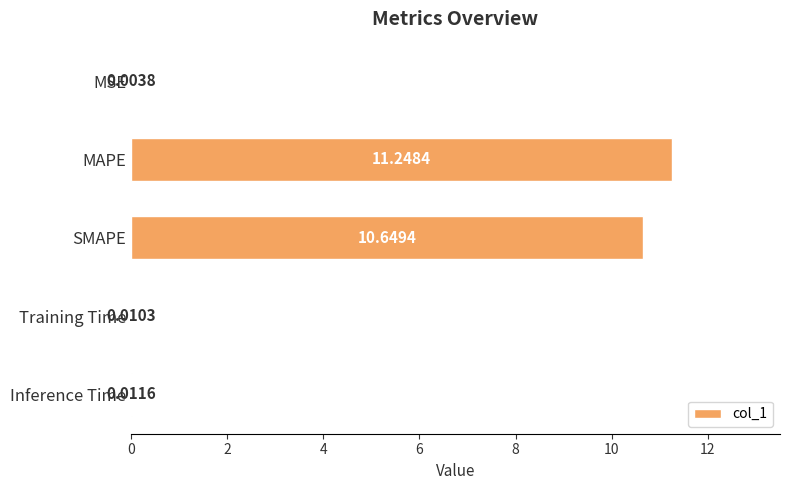

What is the sum of the values at MAPE and MSE?

11.3